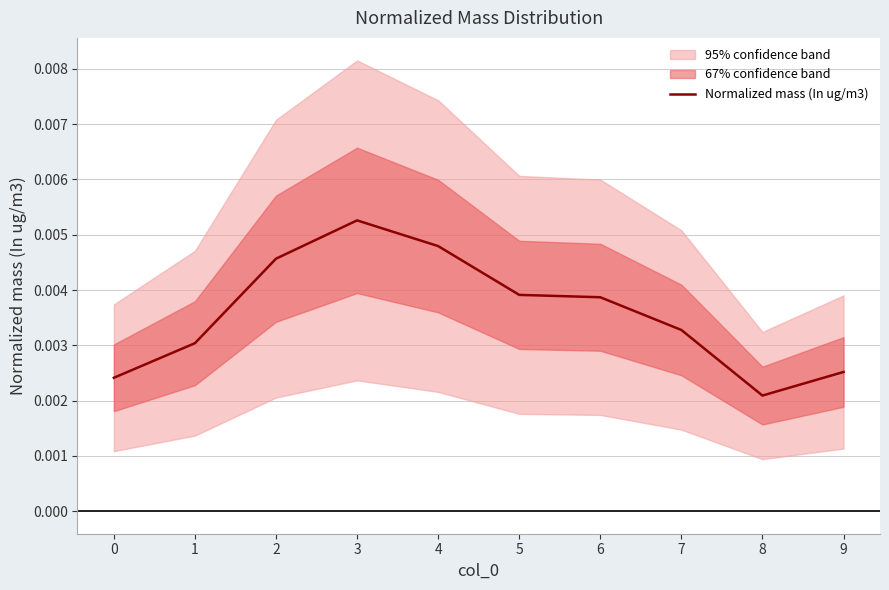

How many interior local peaks (higher than both neighbors) does the data have?

1